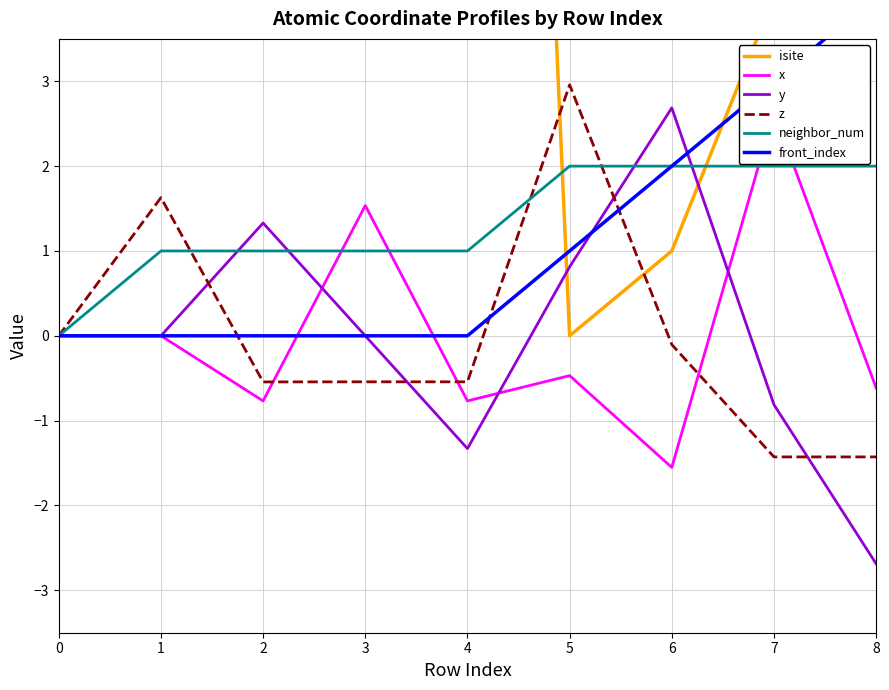

What is the greatest value displayed?

27.0